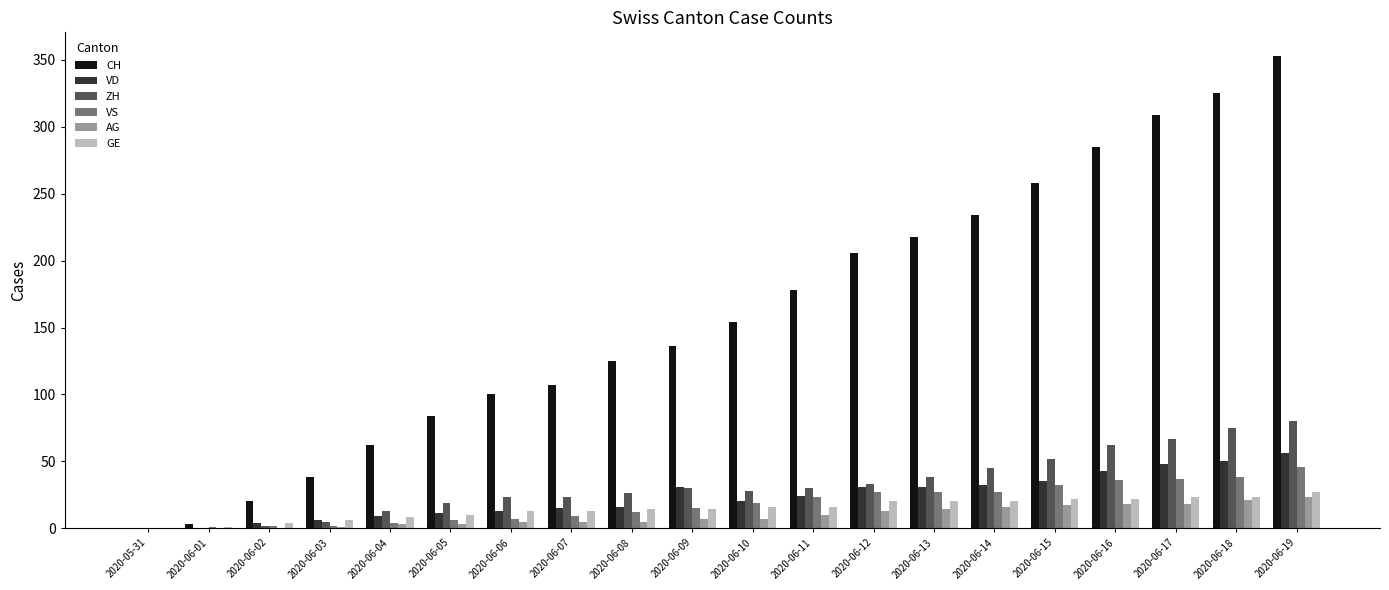

What is the sum of all ZH values?

651